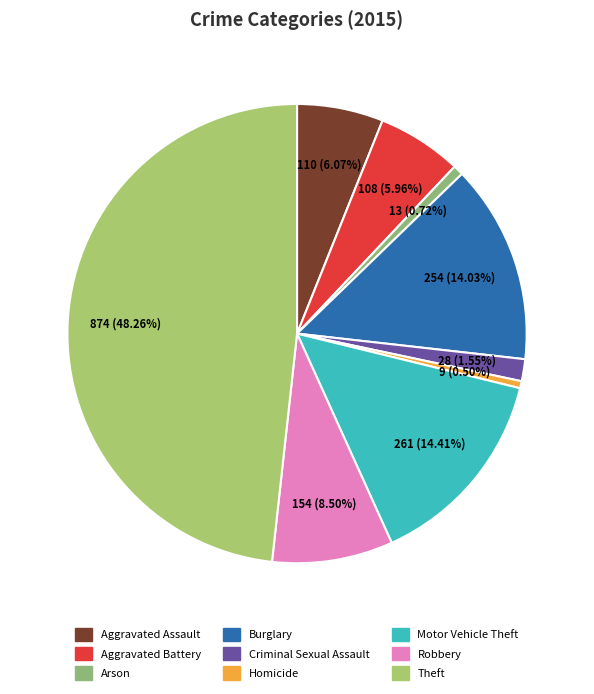

Which category has the biggest portion of the pie?

Theft